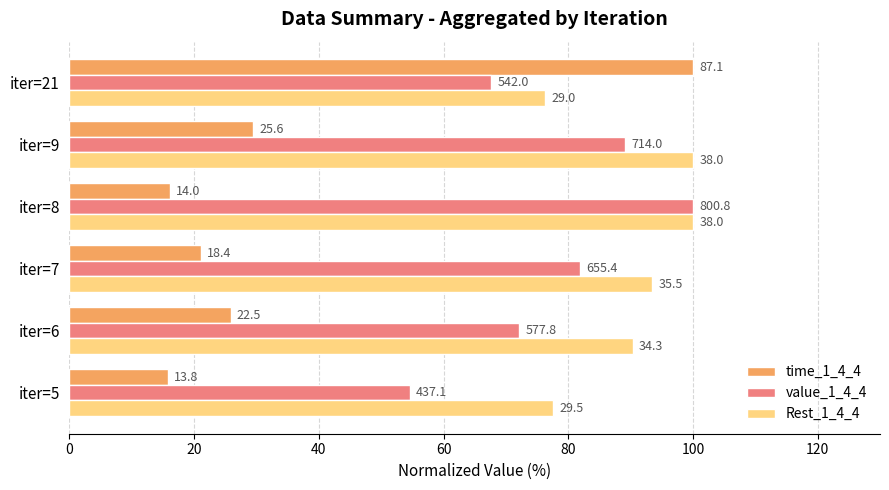

What are all the series names shown in the legend?

time_1_4_4, value_1_4_4, Rest_1_4_4